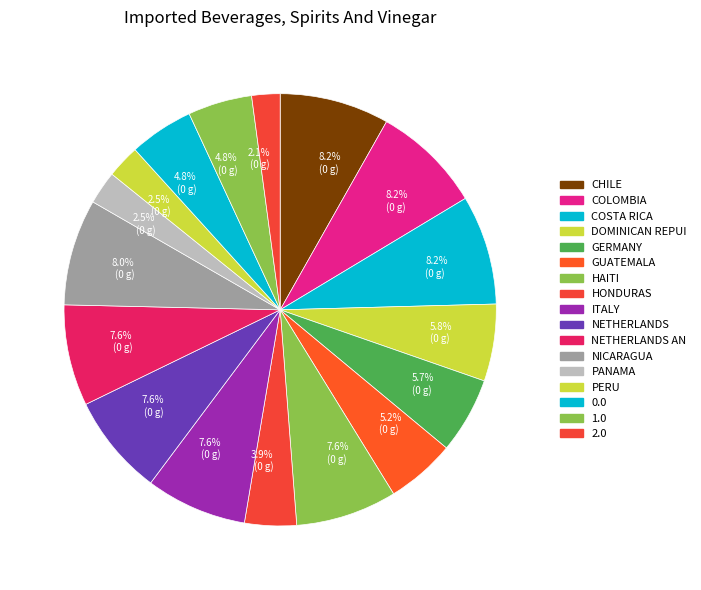

How many slices are in this pie chart?

17